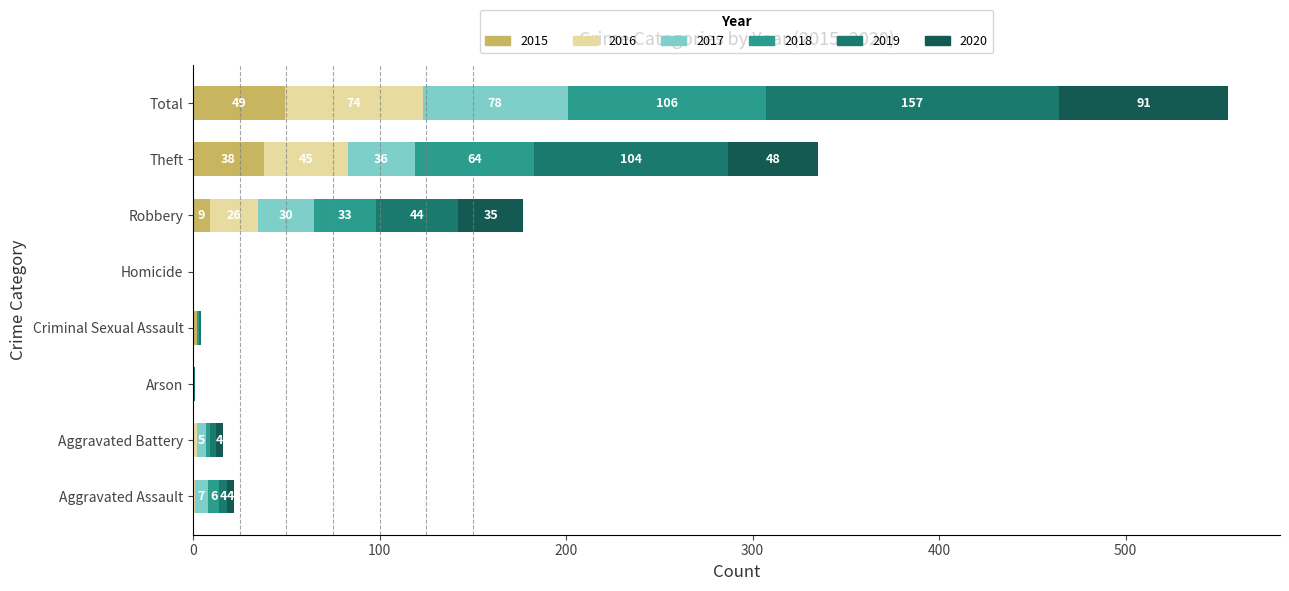

What is the highest value of the 2015 series?

49